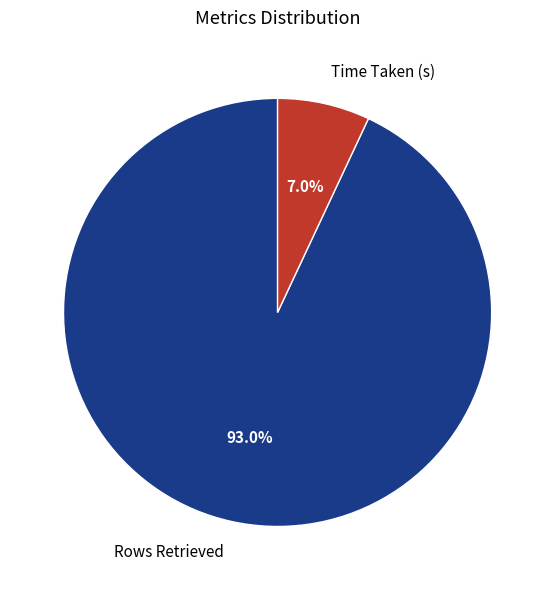

What is the ratio of the value at Rows Retrieved to the value at Time Taken (s)?

13.3